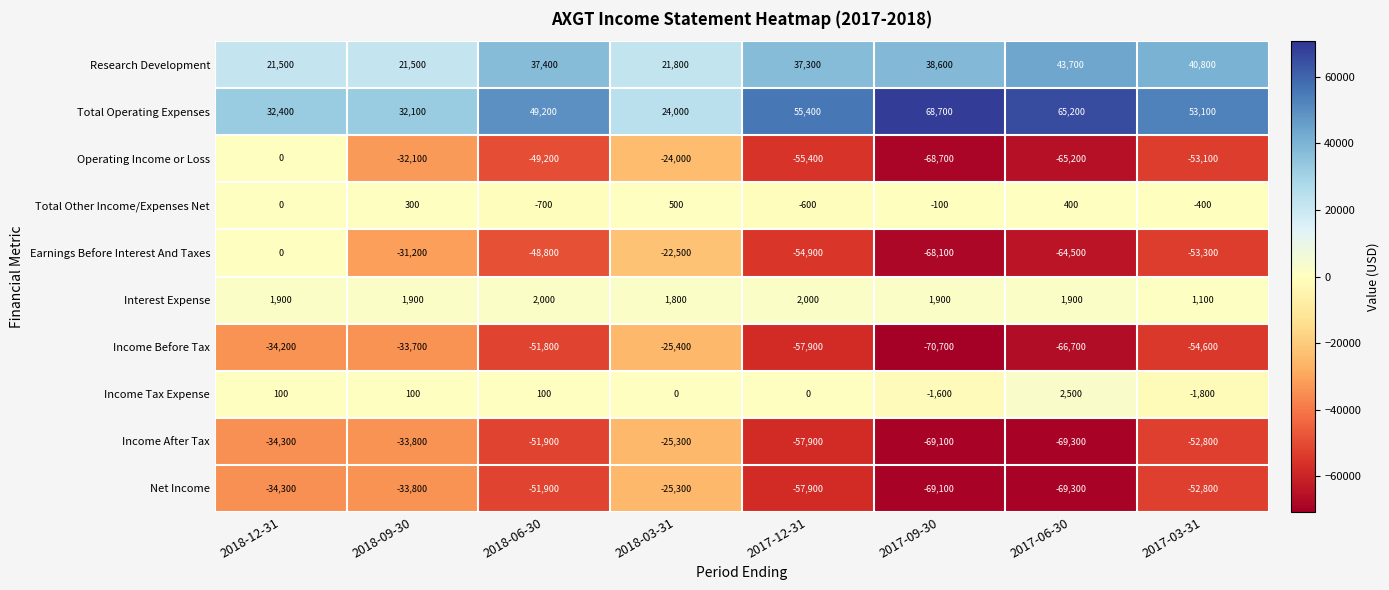

What is the sum of all Income Tax Expense values?

-600